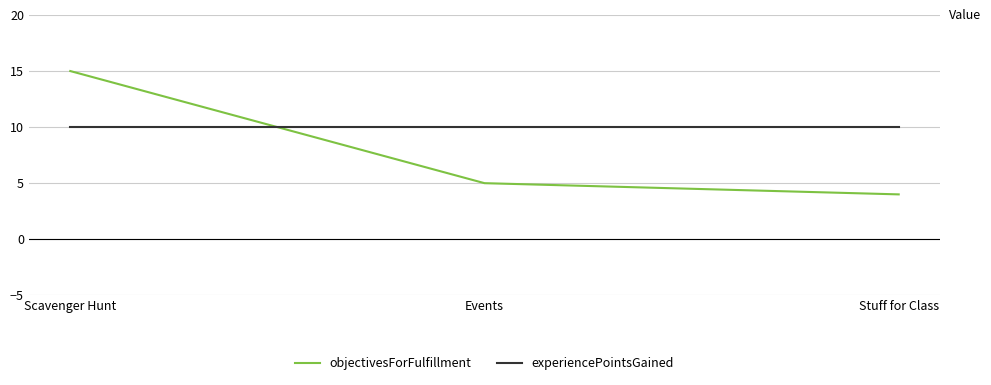

Reading right to left, extract all data points from this chart.

objectivesForFulfillment: Stuff for Class=4	Events=5	Scavenger Hunt=15
experiencePointsGained: Stuff for Class=10	Events=10	Scavenger Hunt=10